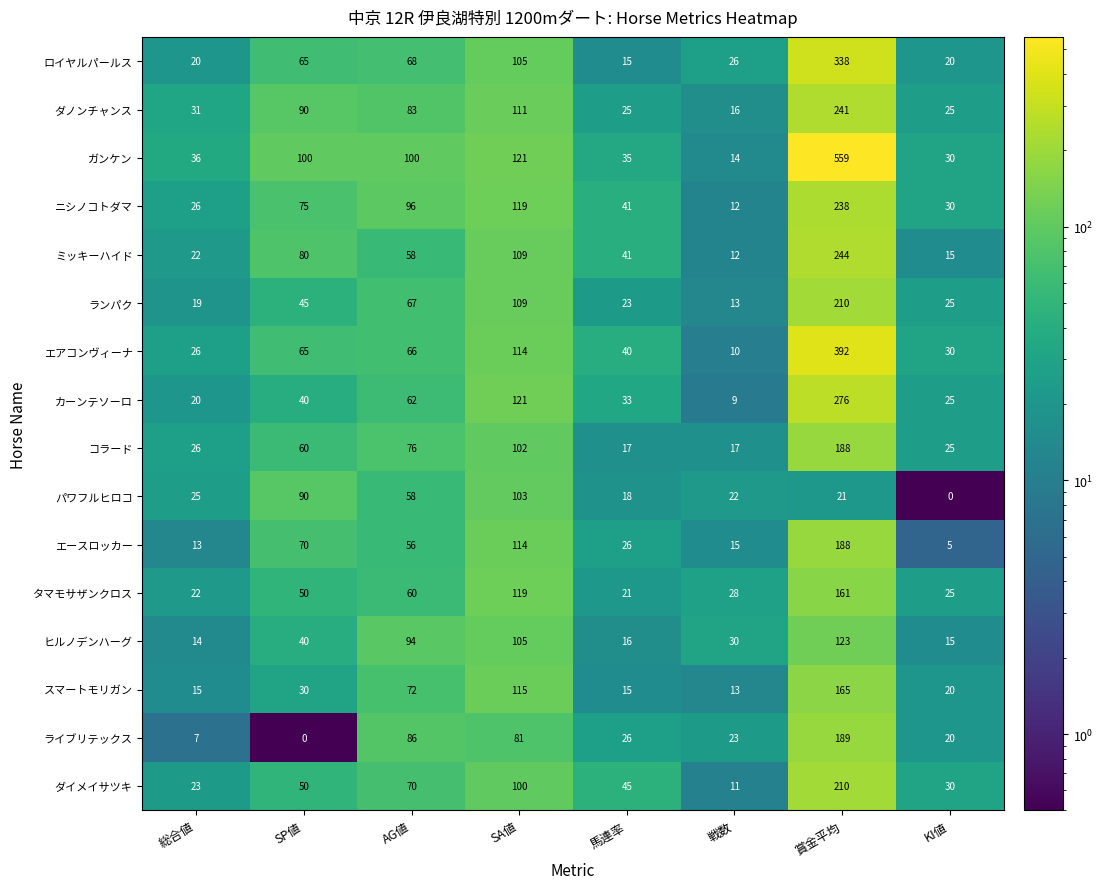

What is the sum of all カーンテソーロ values?

586